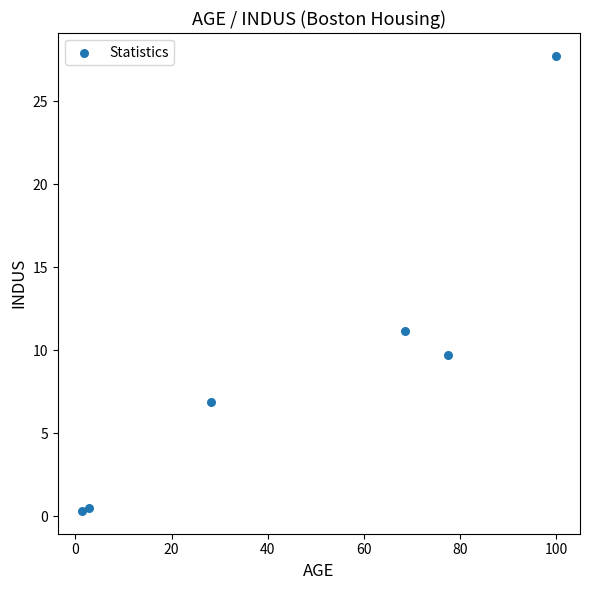

What is the average X value?

46.4